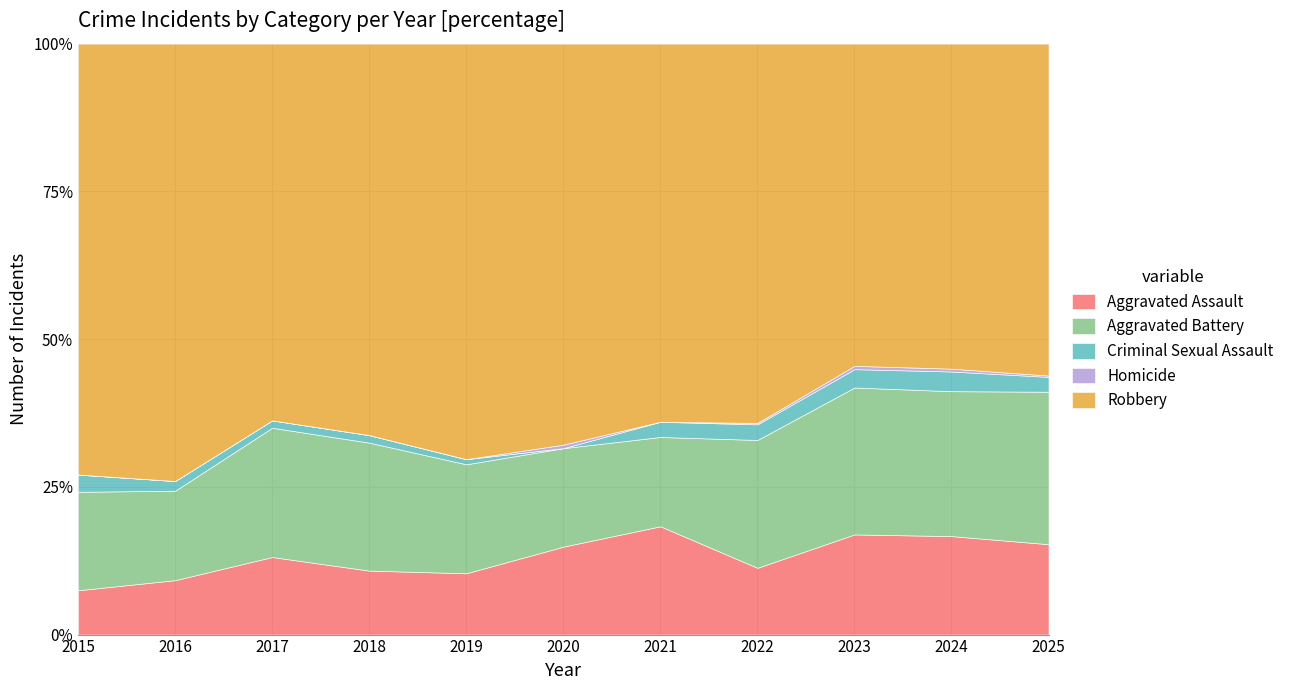

What is the difference between the maximum and minimum values in the Homicide series?

2